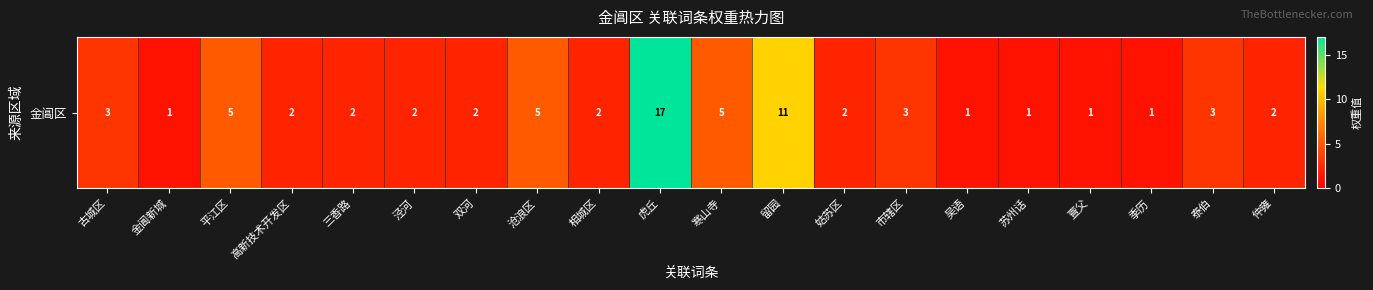

Is it true that the value at 寒山寺 is 5?

True